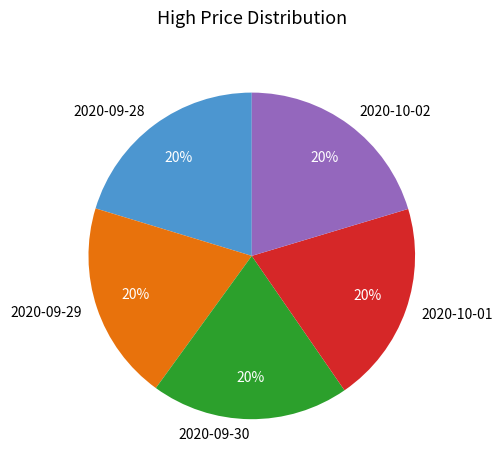

Is it true that 2020-10-01 is 20% of the pie?

True